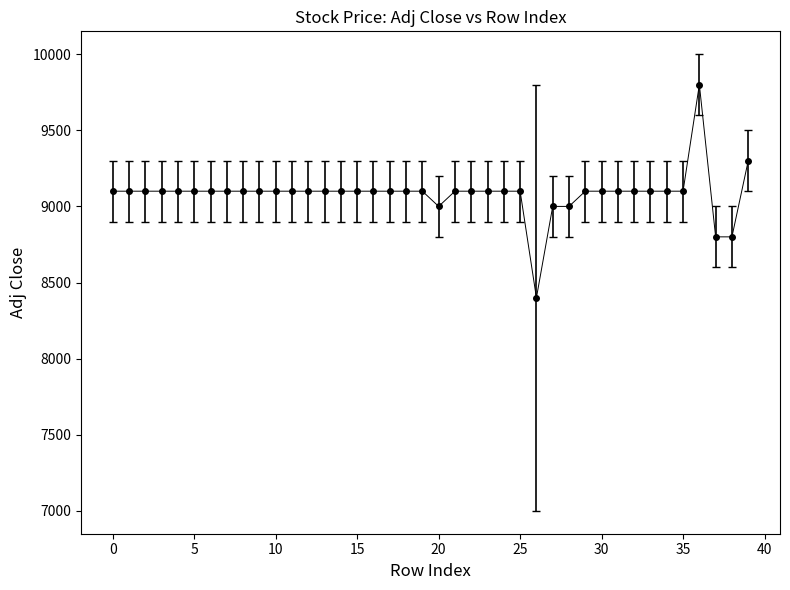

What is the greatest value displayed?

9800